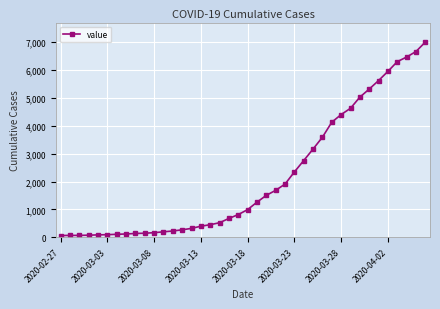

What is the greatest value displayed?

7003